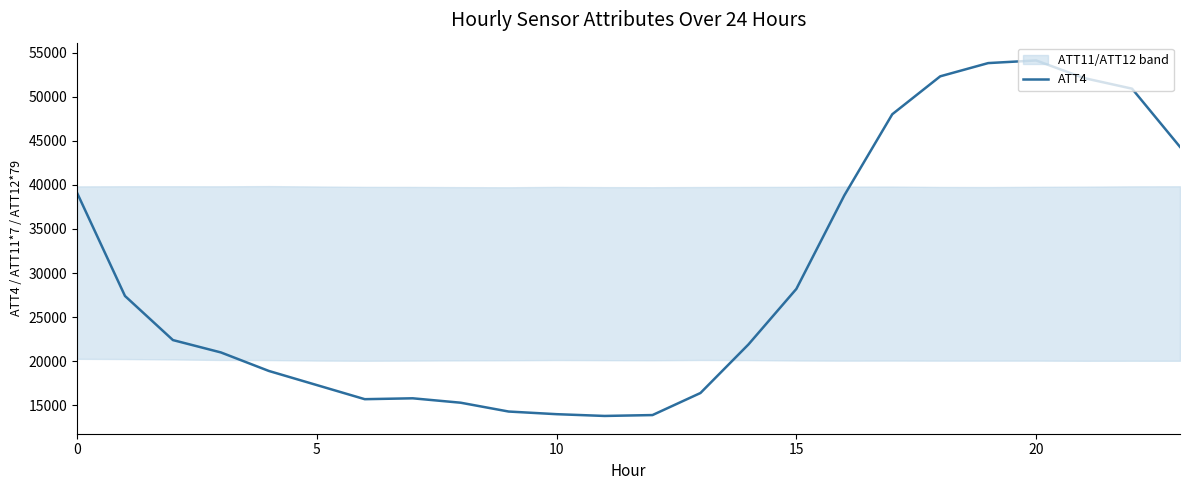

Does the chart have visible grid lines?

No